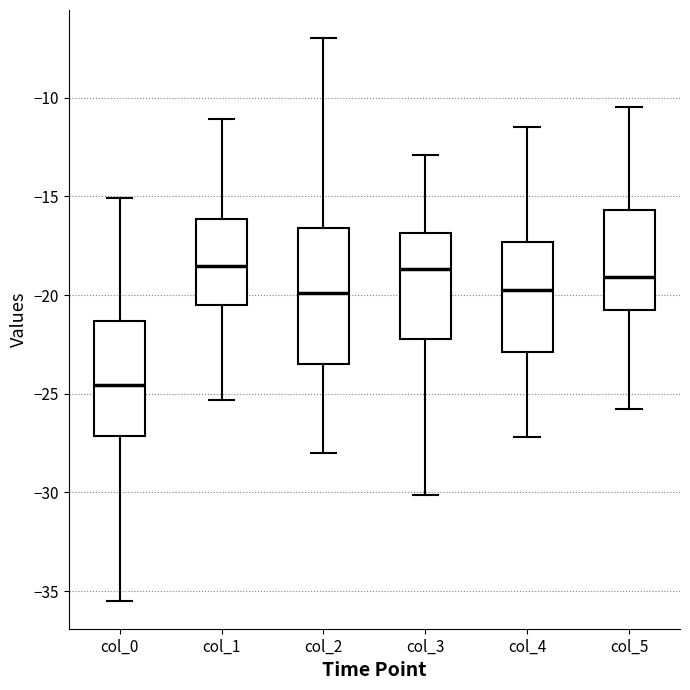

Where is the lower edge of the box for col_2 on the y-axis? The values are not printed on the chart, so give them approximately, as read against the axis.

-23.5